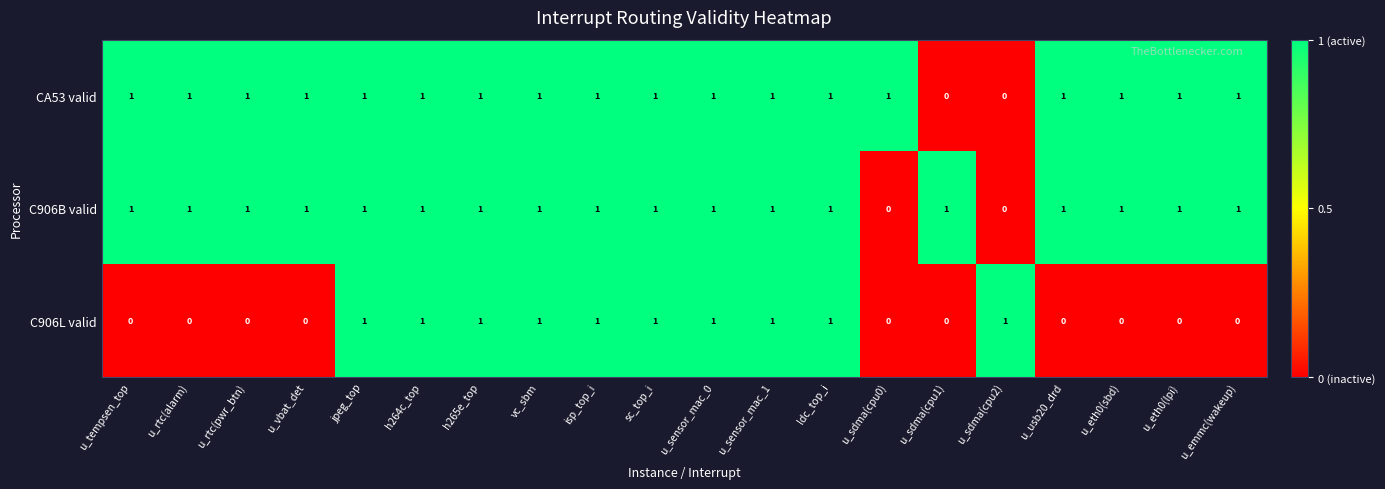

True or false: C906B valid has a value of 1 at jpeg_top.

True